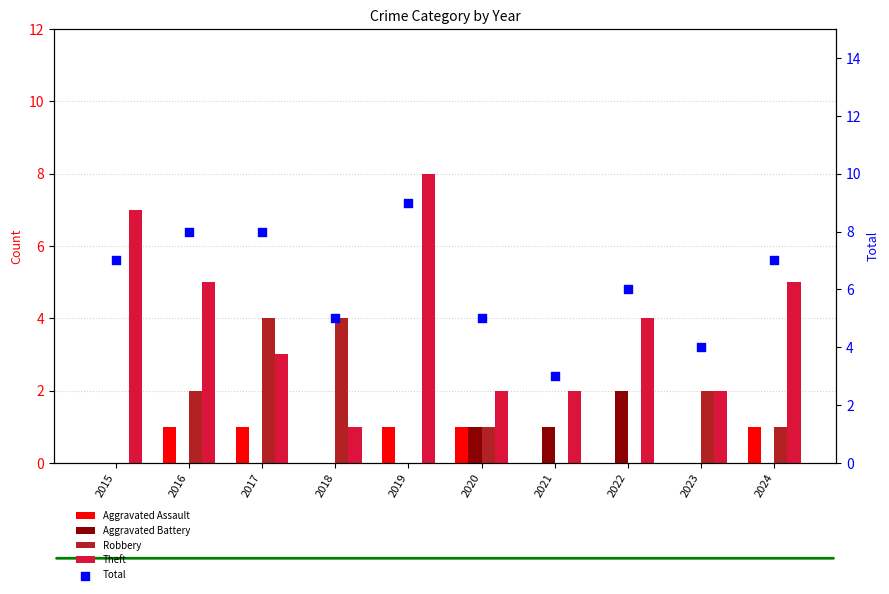

Is the value of Aggravated Battery at 2016 greater than the value of Robbery at 2015?

No